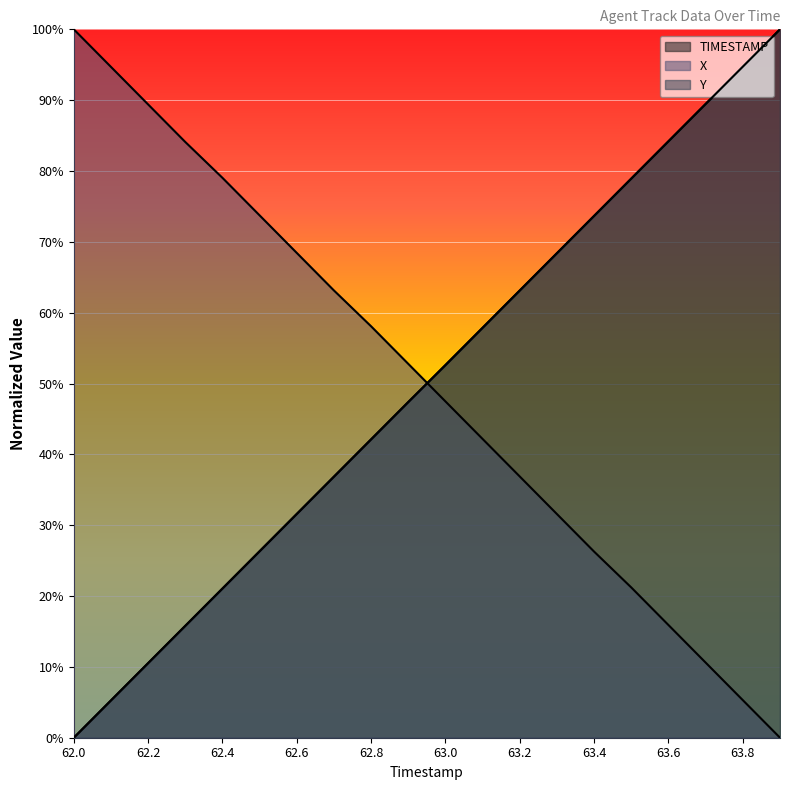

Reading left to right, what are all the values shown in this chart?

TIMESTAMP: 0.0	5.3	10.5	15.8	21.1	26.3	31.6	36.8	42.1	47.4	52.6	57.9	63.2	68.4	73.7	78.9	84.2	89.5	94.7	100.0
X: 100.0	94.7	89.4	84.1	79.0	73.7	68.4	63.1	58.1	52.8	47.5	42.2	36.9	31.6	26.3	21.2	15.9	10.6	5.3	0.0
Y: 0.0	5.3	10.5	15.8	21.1	26.3	31.6	36.9	42.1	47.4	52.6	57.9	63.1	68.4	73.7	78.9	84.2	89.5	94.7	100.0